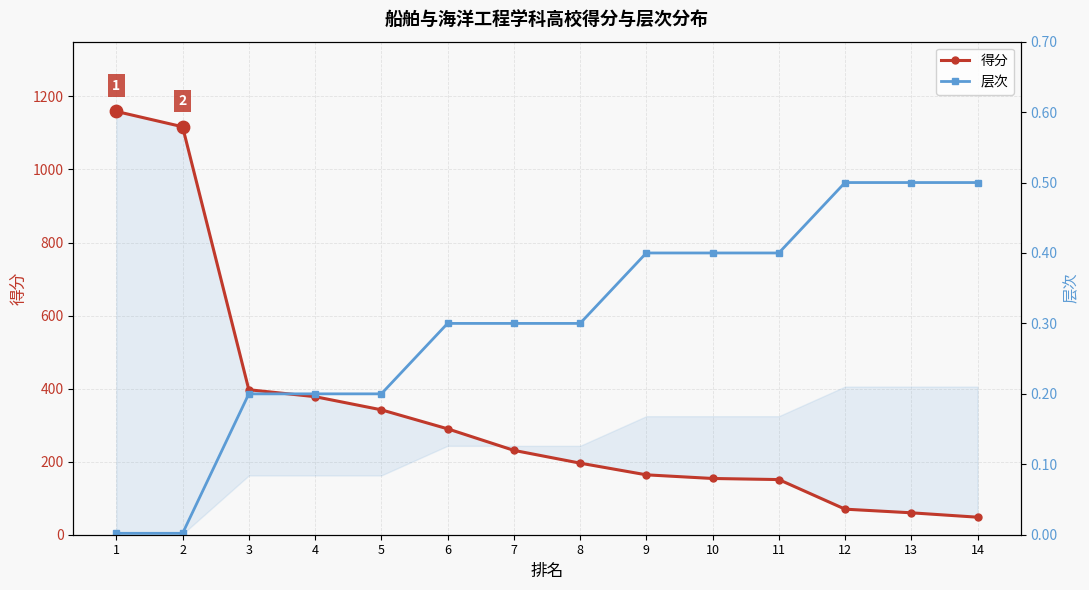

At which category is the sum across all series the highest?

1